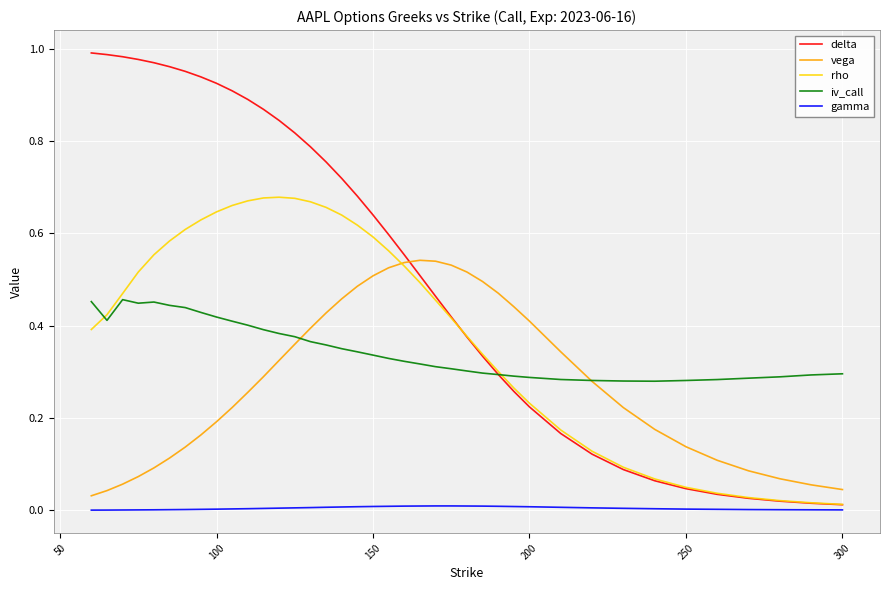

Which series has the widest spread of values?

delta